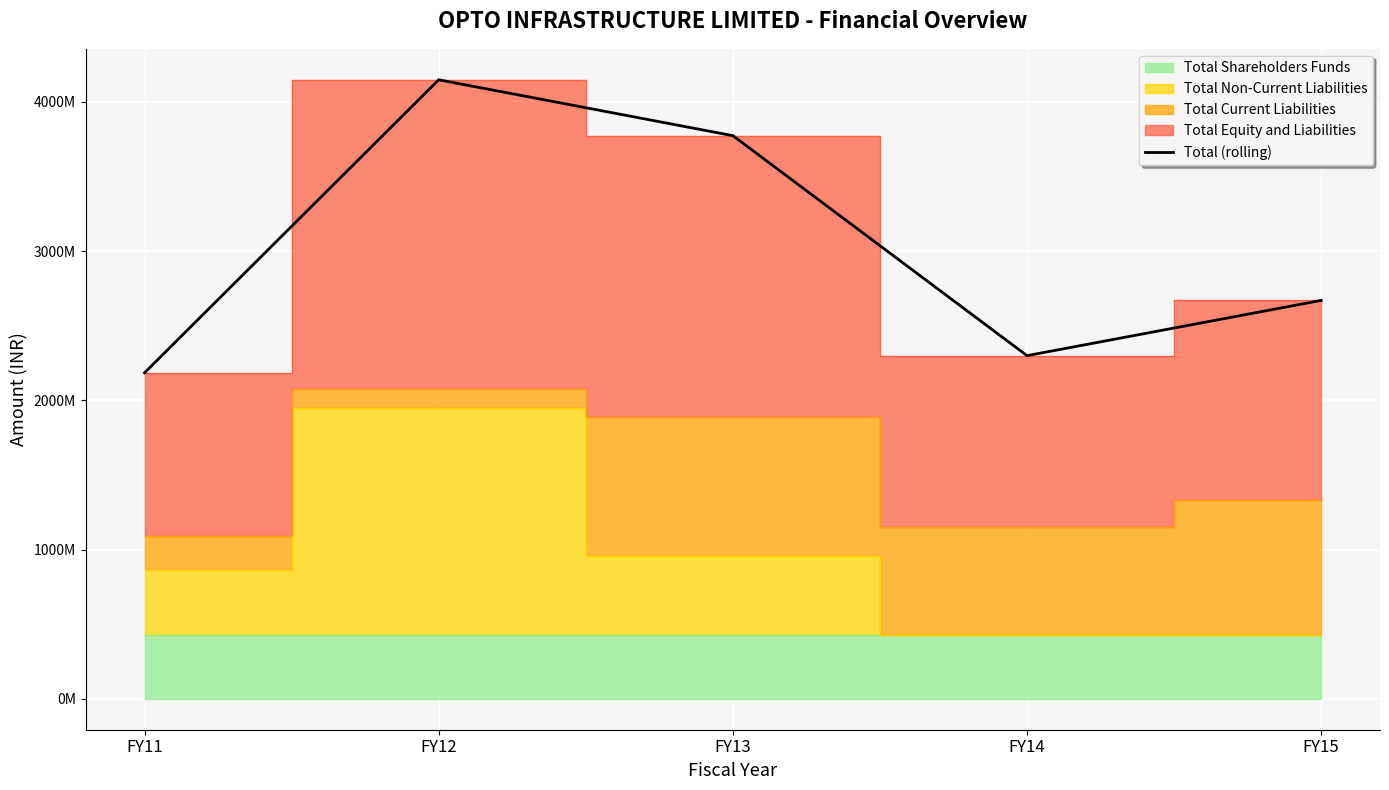

True or false: the data shows 4189257710 at FY15.

False